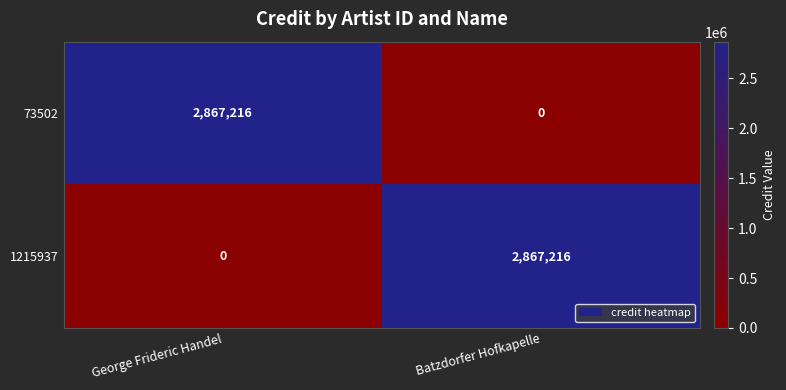

Is it true that 1215937 equals 2867216 at Batzdorfer Hofkapelle?

True